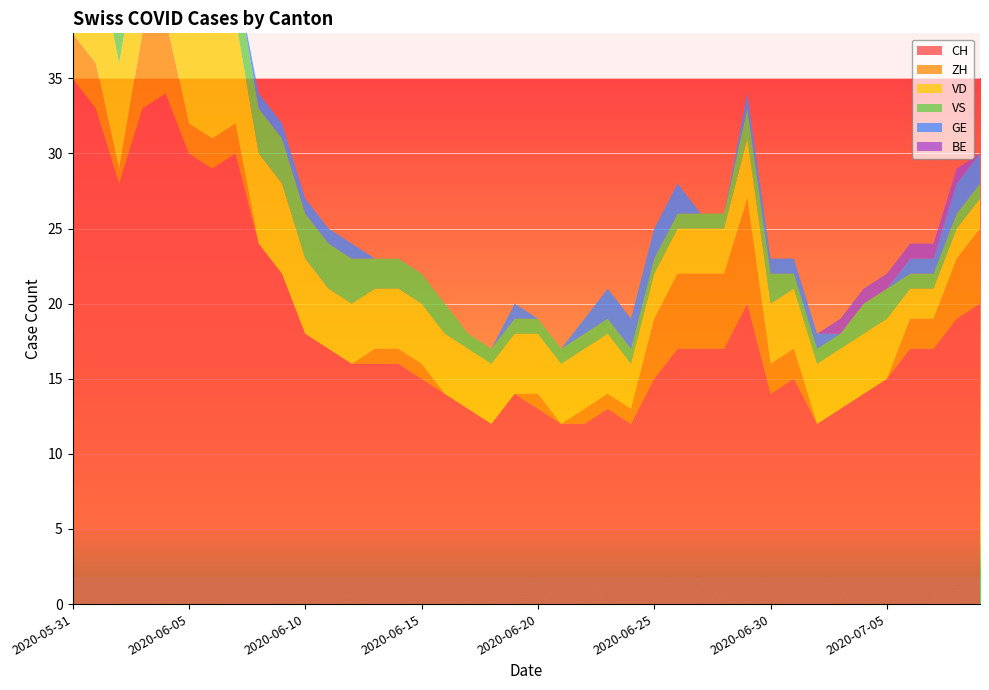

Reading right to left, list all the values displayed in this chart.

CH: 20	19	17	17	15	14	13	12	15	14	20	17	17	17	15	12	13	12	12	13	14	12	13	14	15	16	16	16	17	18	22	24	30	29	30	34	33	28	33	35
ZH: 5	4	2	2	0	0	0	0	2	2	7	5	5	5	4	1	1	1	0	1	0	0	0	0	1	1	1	0	0	0	0	0	2	2	2	5	5	1	3	3
VD: 2	2	2	2	4	4	4	4	4	4	4	3	3	3	3	3	4	4	4	4	4	4	4	4	4	4	4	4	4	5	6	6	7	7	7	7	7	7	8	8
VS: 1	1	1	1	2	2	1	1	1	2	2	1	1	1	1	1	1	1	1	1	1	1	1	2	2	2	2	3	3	3	3	3	3	3	3	3	3	3	3	5
GE: 2	2	1	1	0	0	0	1	1	1	1	0	0	2	2	2	2	1	0	0	1	0	0	0	0	0	0	1	1	1	1	1	0	0	1	1	1	1	0	0
BE: 0	1	1	1	1	1	1	0	0	0	0	0	0	0	0	0	0	0	0	0	0	0	0	0	0	0	0	0	0	0	0	0	0	0	0	0	0	0	1	1